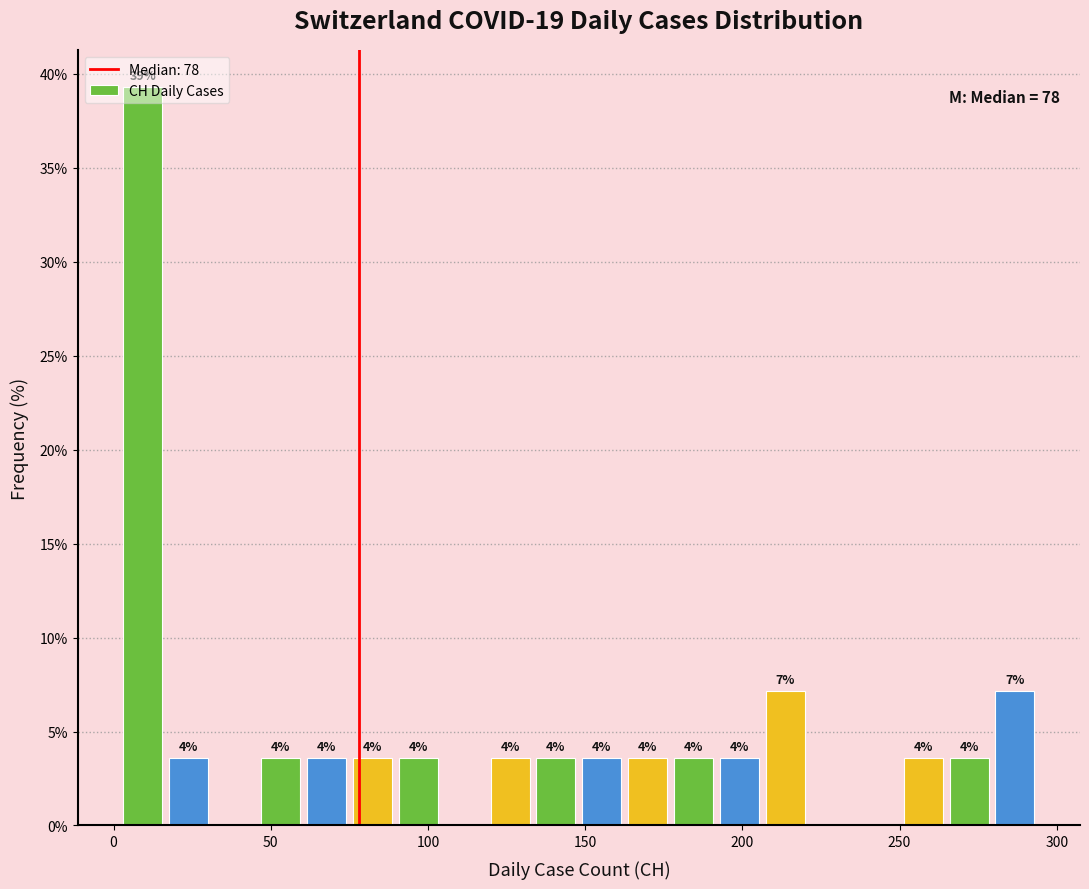

Read against the x-axis, roughly where is the centre of the tallest bar?

10